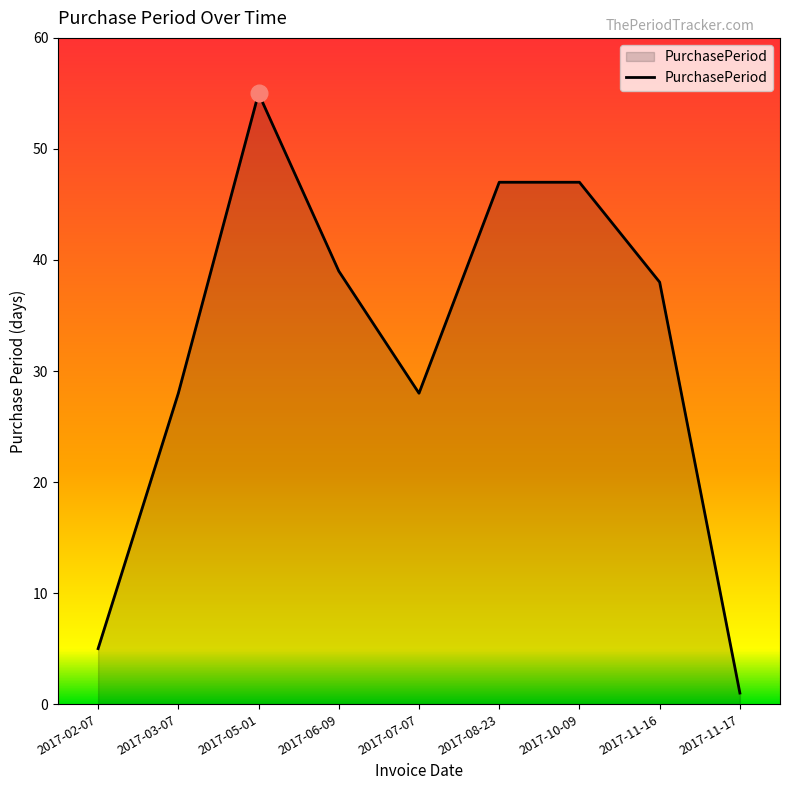

Read the value at 2017-10-09, to the nearest 10.

50